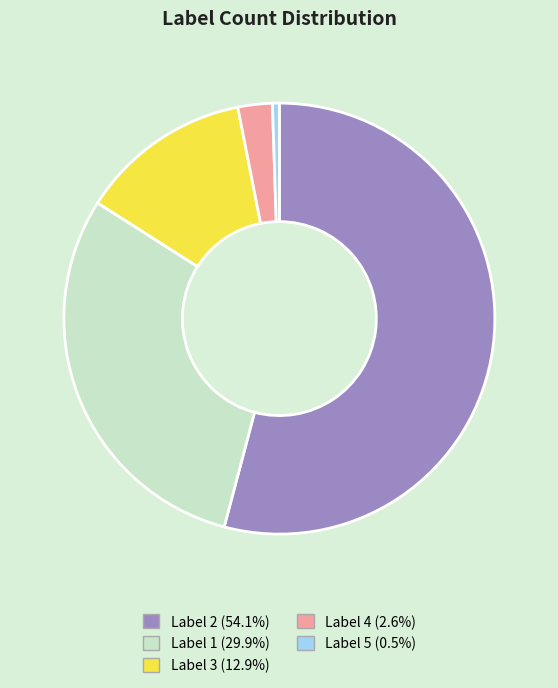

How many segments does this pie chart have?

5